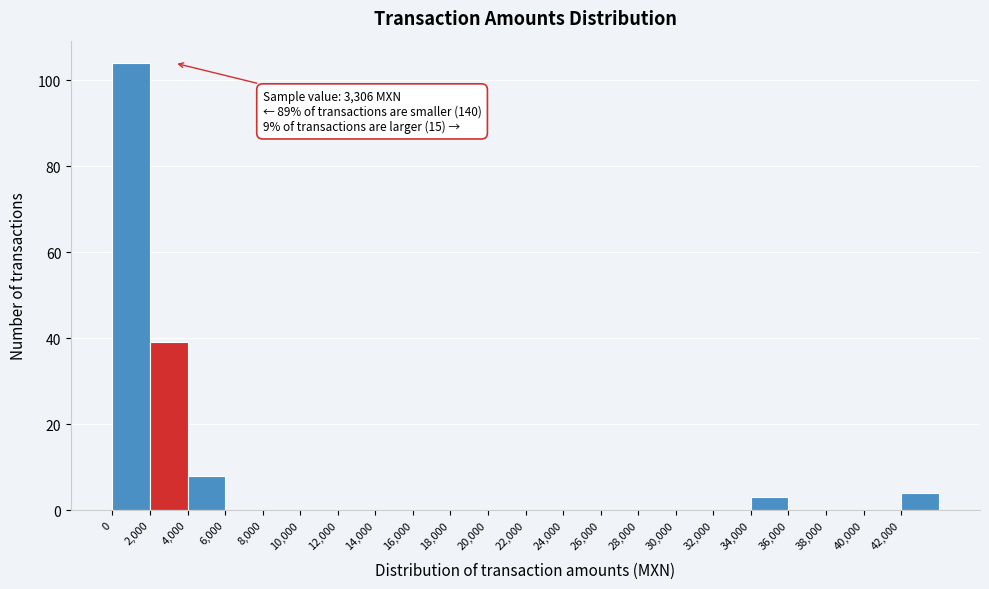

Which range on the x-axis has the tallest bar?

0 to 2000